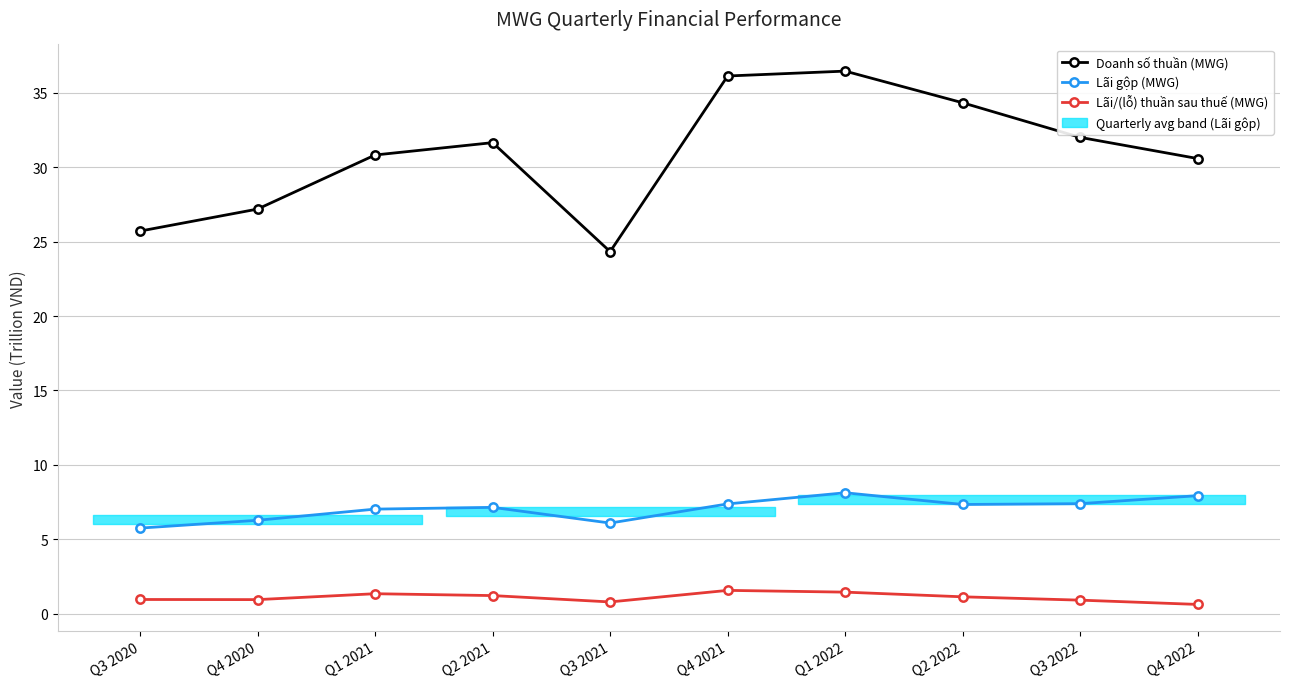

How many values in the Lãi/(lỗ) thuần sau thuế (MWG) series exceed 1?

5